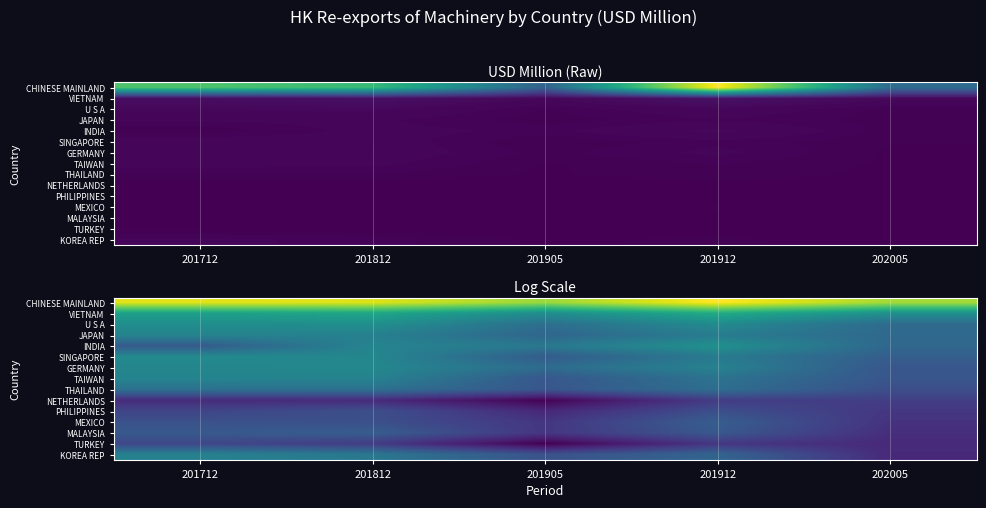

What is the approximate value of THAILAND at 202005?

3.4